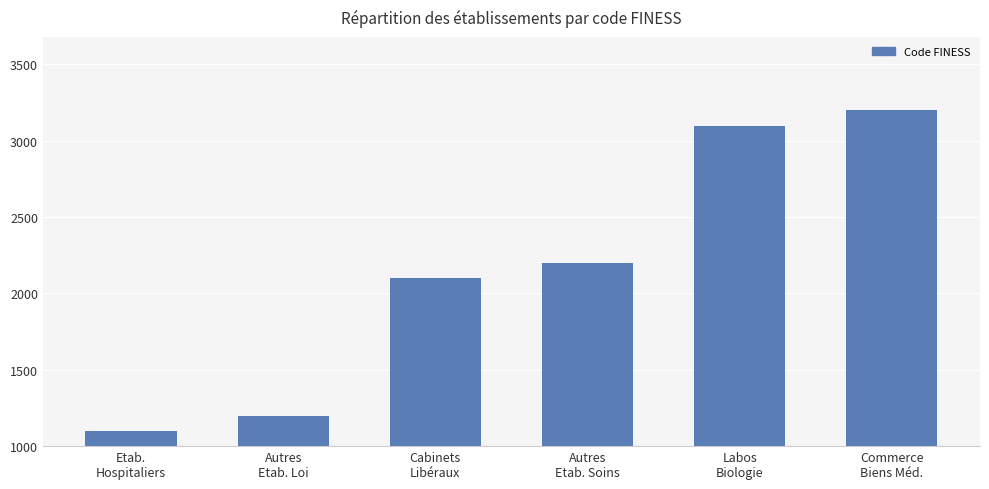

Rank the categories by value from highest to lowest.

Commerce
Biens Méd., Labos
Biologie, Autres
Etab. Soins, Cabinets
Libéraux, Autres
Etab. Loi, Etab.
Hospitaliers